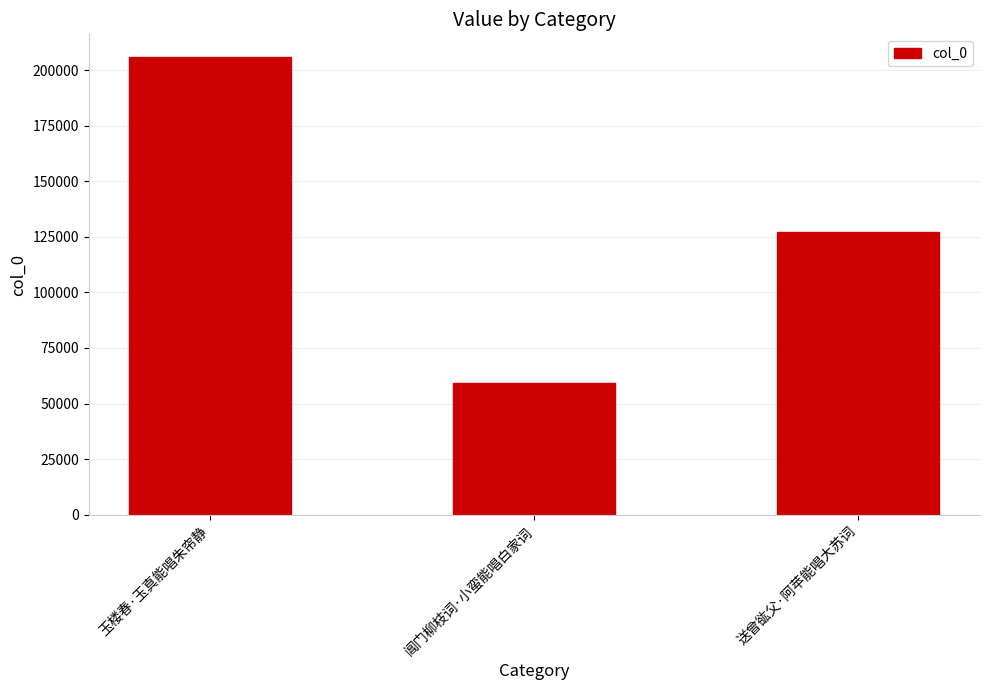

What position from the right is 送曾谹父·阿苹能唱大苏词?

1